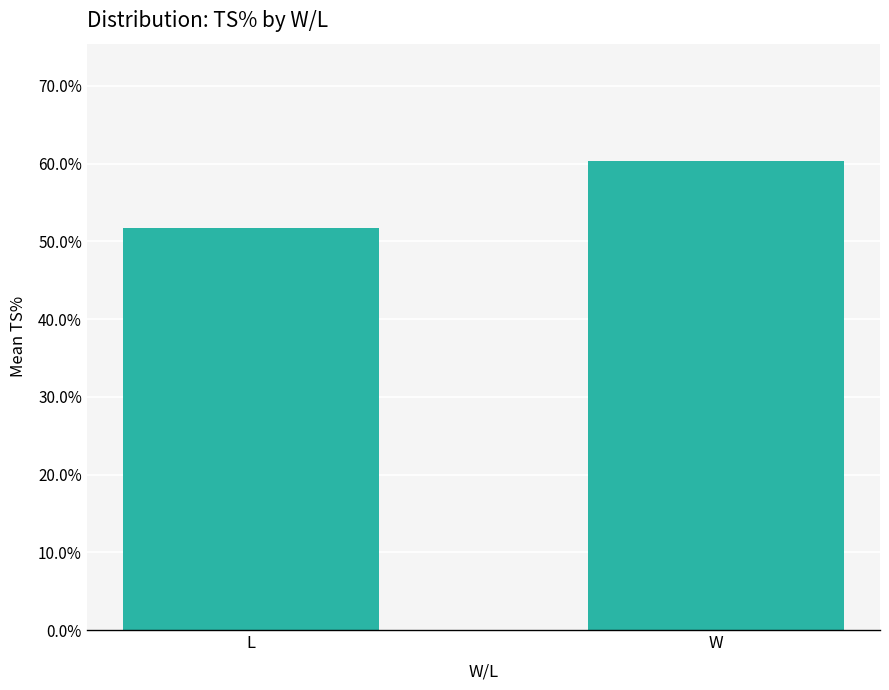

What is the change in value from L to W?

+0.1